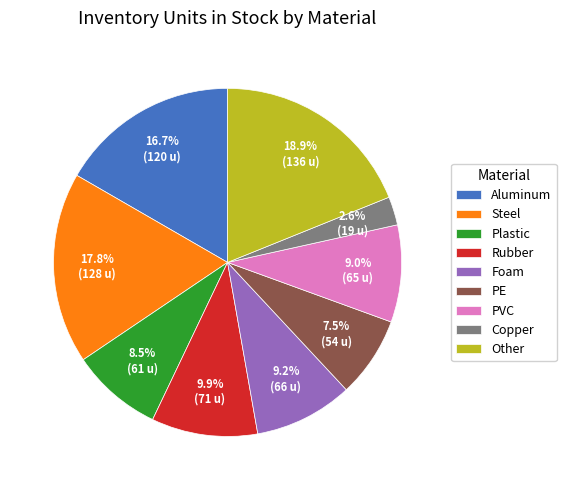

Does PE account for over 50% of the chart?

No